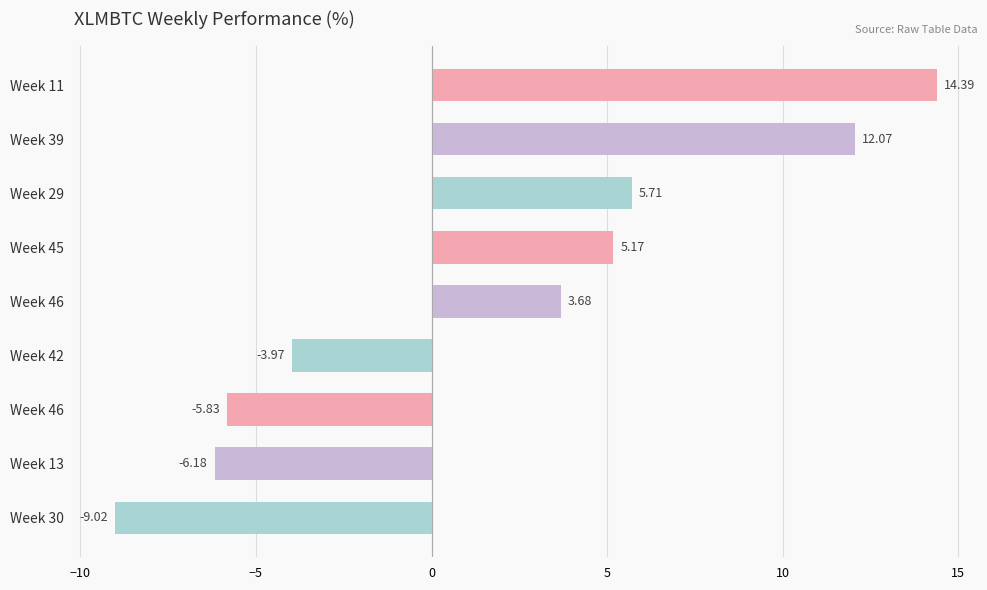

What is the maximum value shown in the chart?

14.4